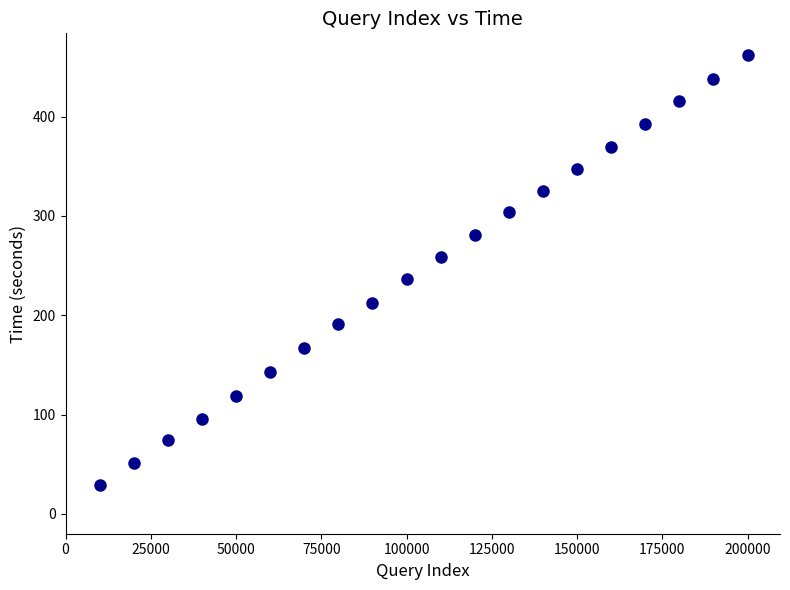

What is the range of X values (max minus min)?

190000.0